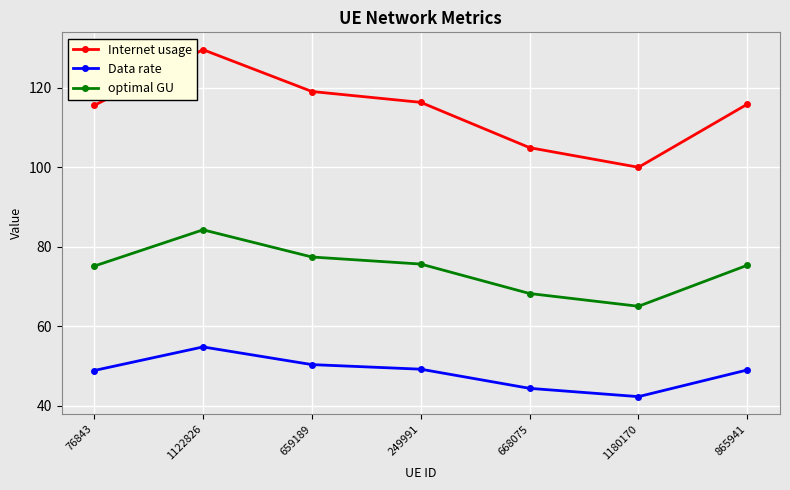

What is the average value of the Internet usage series?

114.4